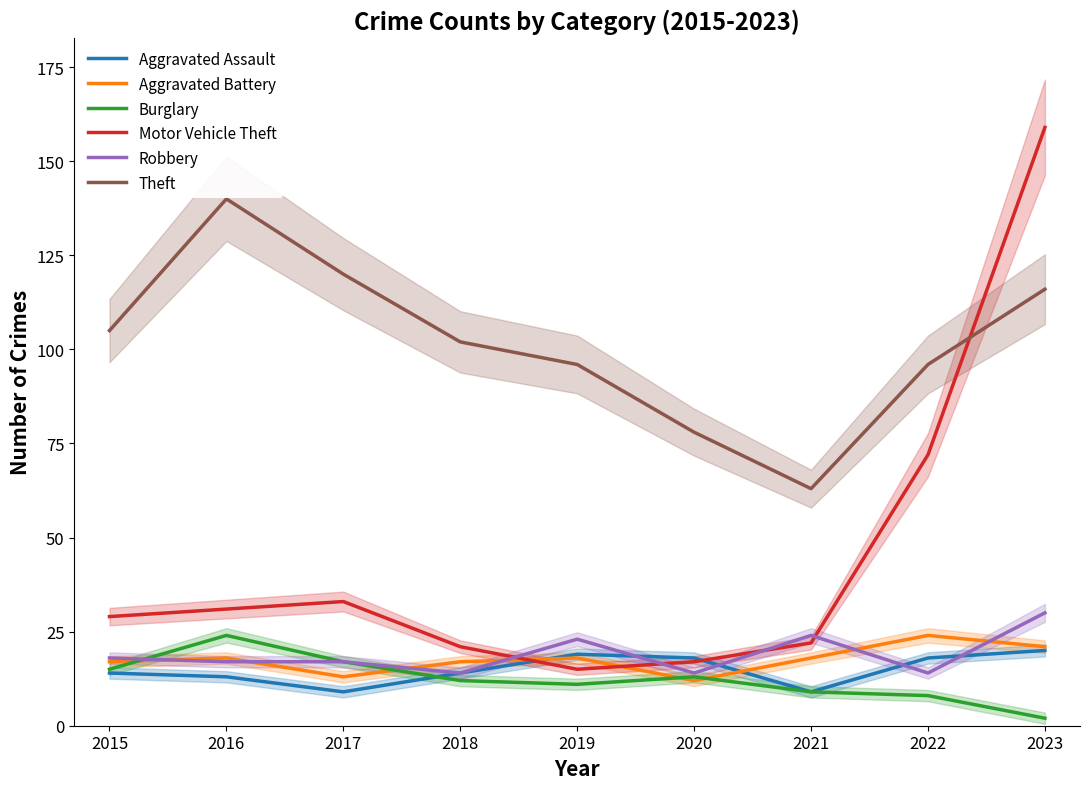

Between 2017 and 2022, which series saw the biggest shift?

Motor Vehicle Theft